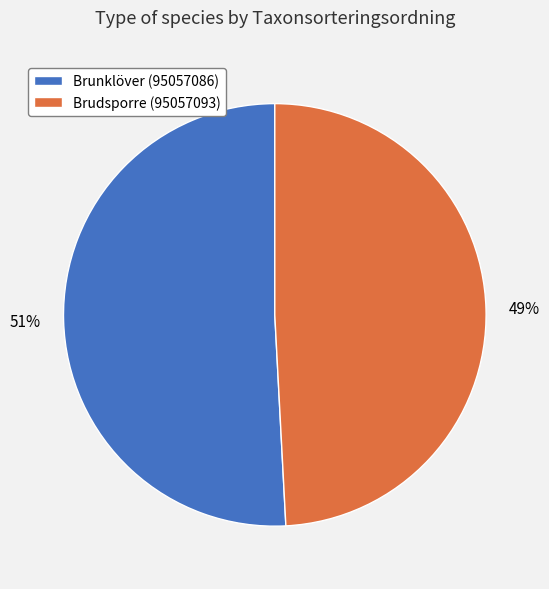

To the nearest percent, what is the average slice percentage?

50%